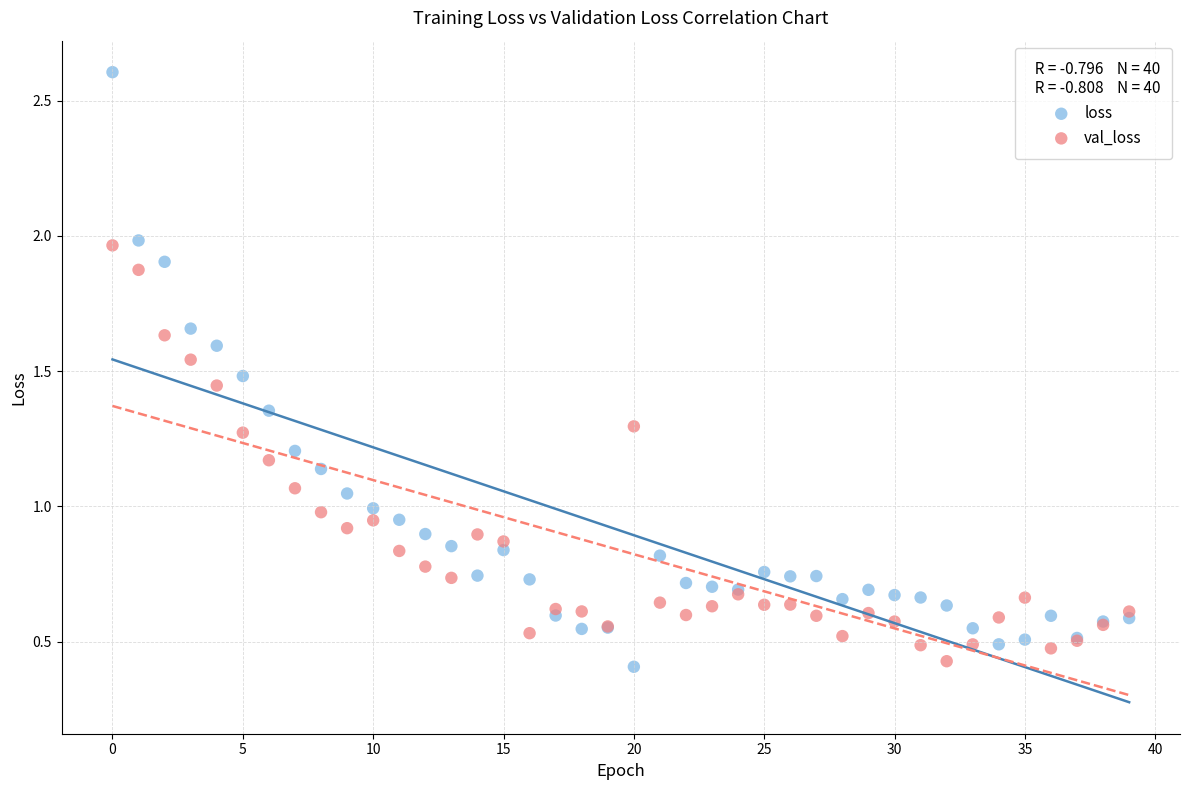

Which series has the largest Y range (max minus min)?

loss